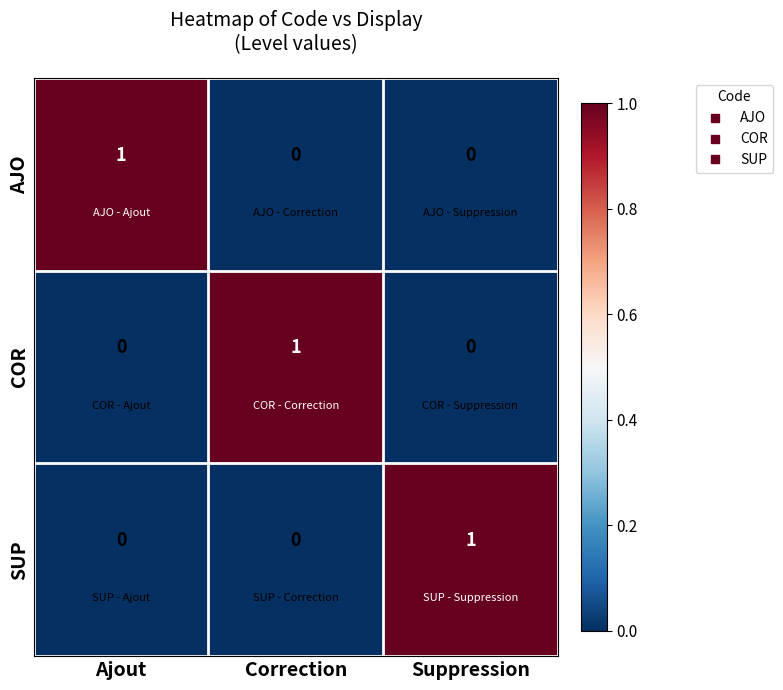

At how many categories does at least one series exceed 0?

3